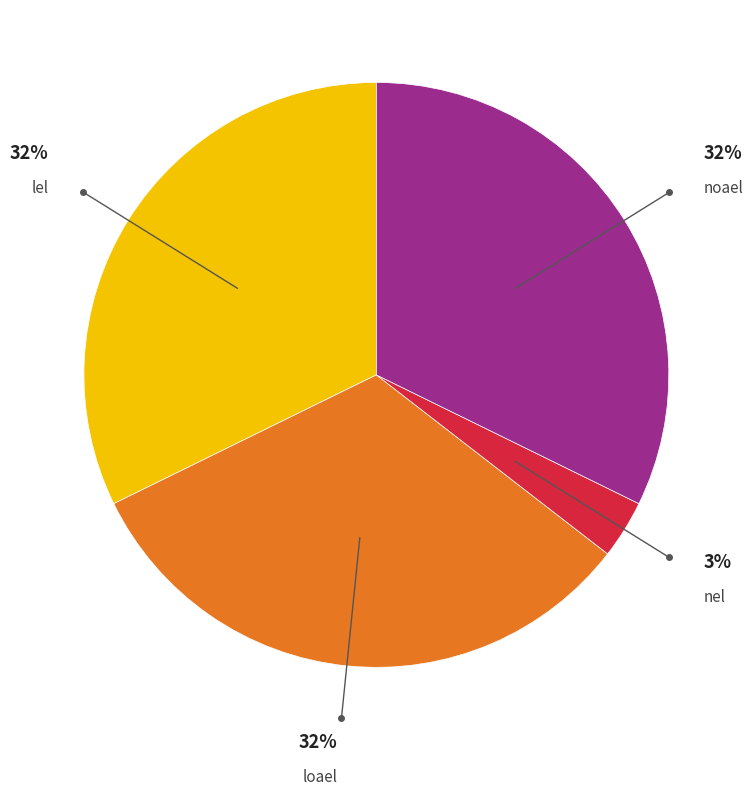

Is there any slice that represents more than half of the pie?

No